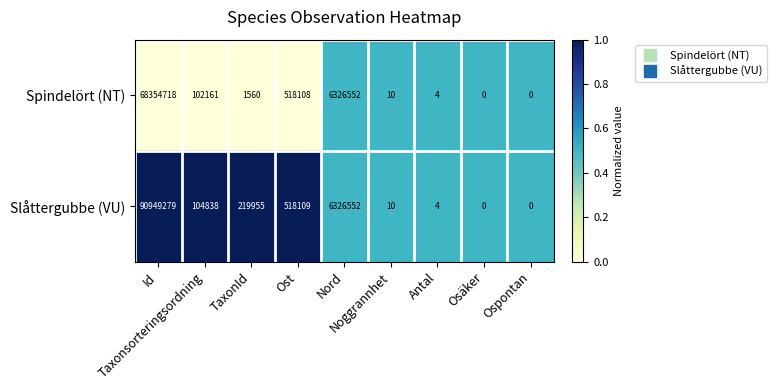

Which series has the largest total across all categories?

Slåttergubbe (VU)